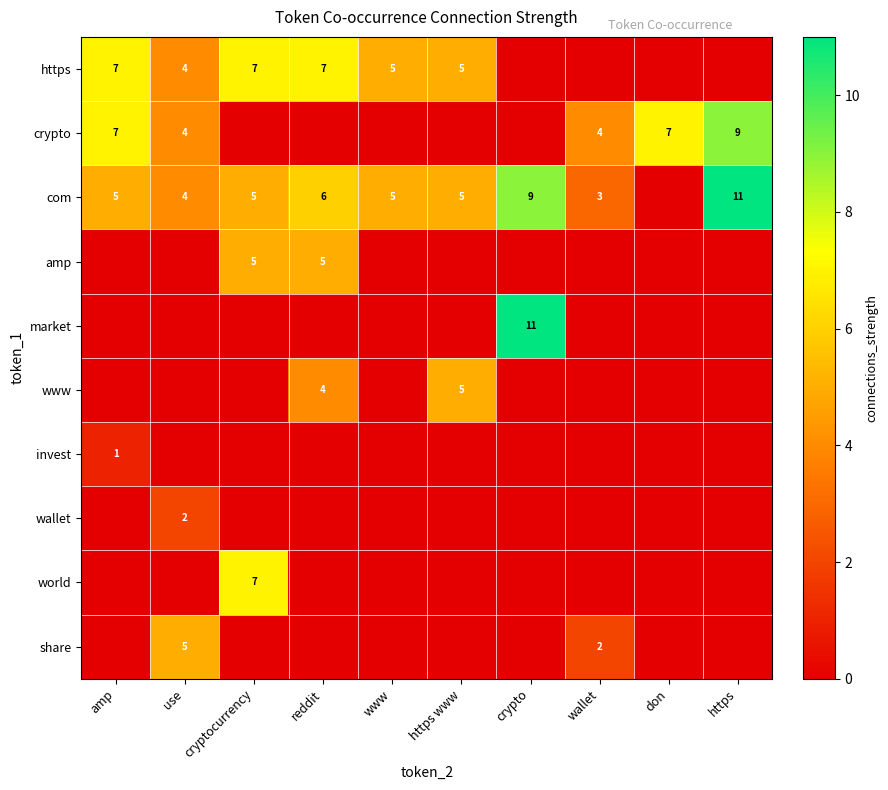

True or false: amp has a value of 5 at cryptocurrency.

True